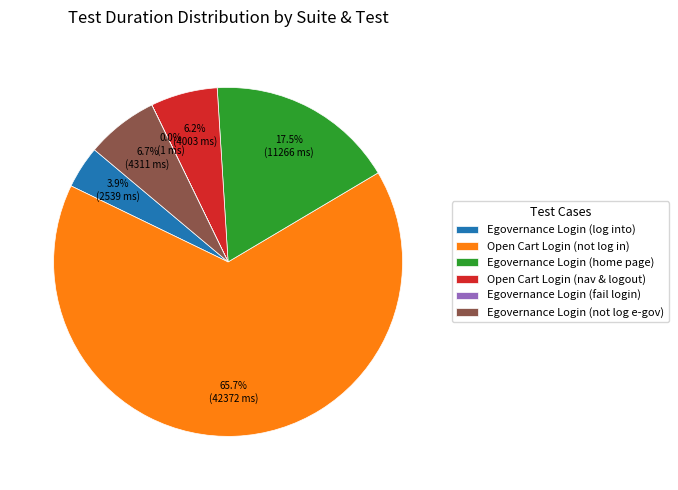

Is Egovernance Login (home page) the majority of the pie?

No